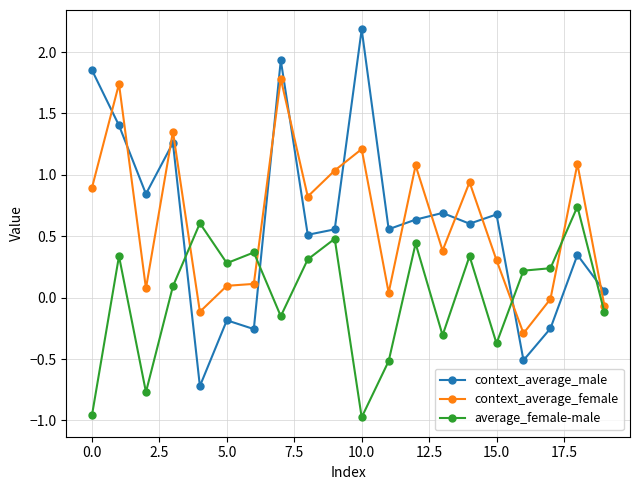

Rank the series by their maximum value, from lowest to highest.

average_female-male, context_average_female, context_average_male